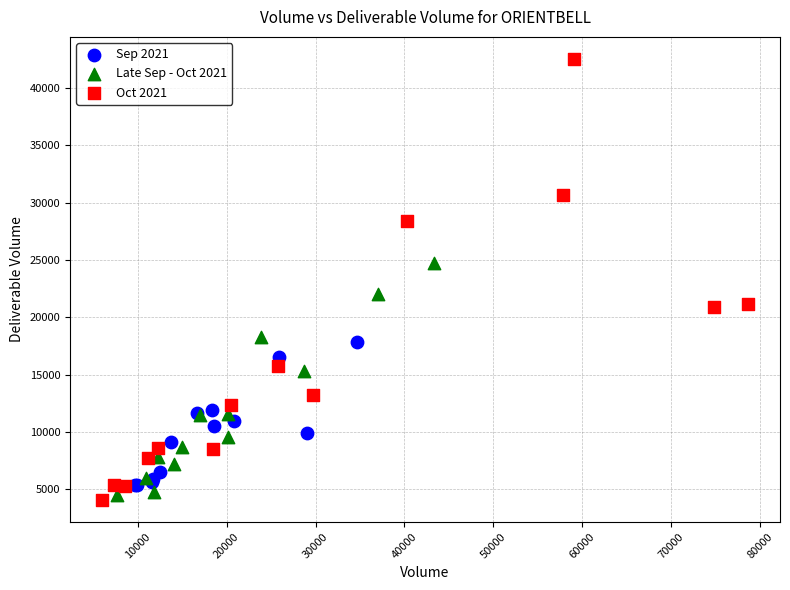

Which series reaches the maximum Y coordinate?

Oct 2021